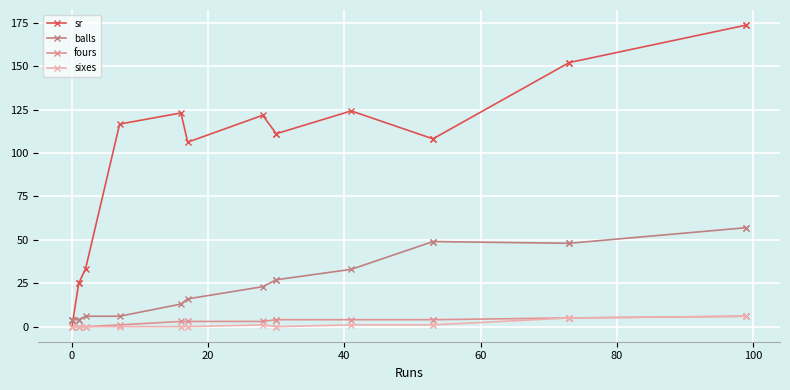

How many distinct data groups are displayed?

4